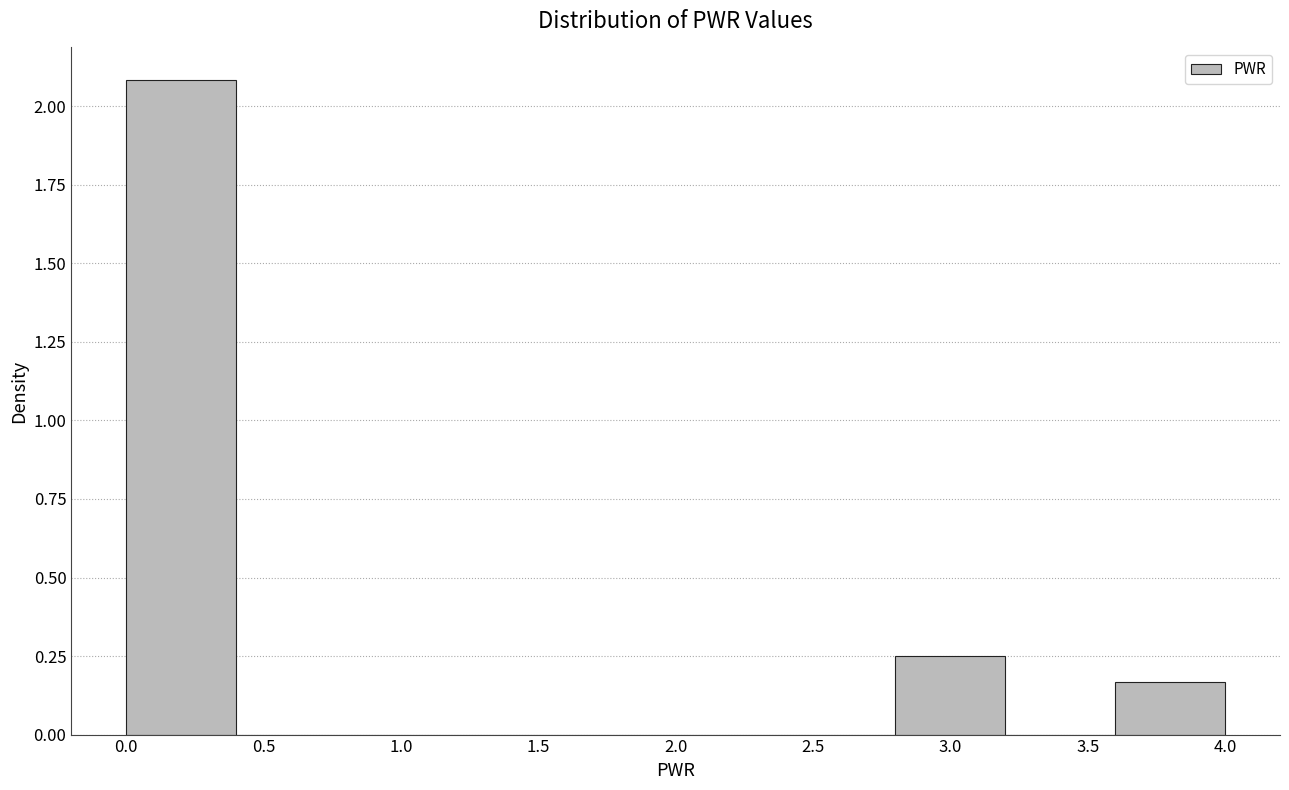

Reading left to right, list every bar in this chart as the range it spans on the x-axis followed by its height. The values are not printed on the chart, so give them approximately, as read against the axis.

0.0 to 0.4: 2.10
0.4 to 0.8: 0
0.8 to 1.2: 0
1.2 to 1.6: 0
1.6 to 2.0: 0
2.0 to 2.4: 0
2.4 to 2.8: 0
2.8 to 3.2: 0.25
3.2 to 3.6: 0
3.6 to 4.0: 0.15